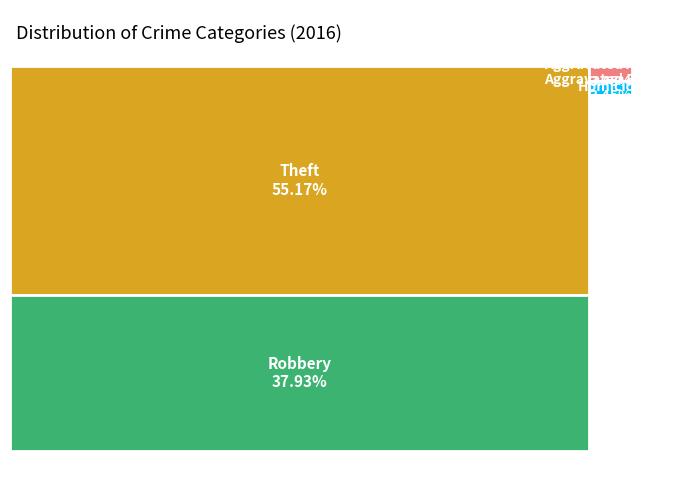

To the nearest percent, what percentage of the pie is Aggravated Battery?

3%